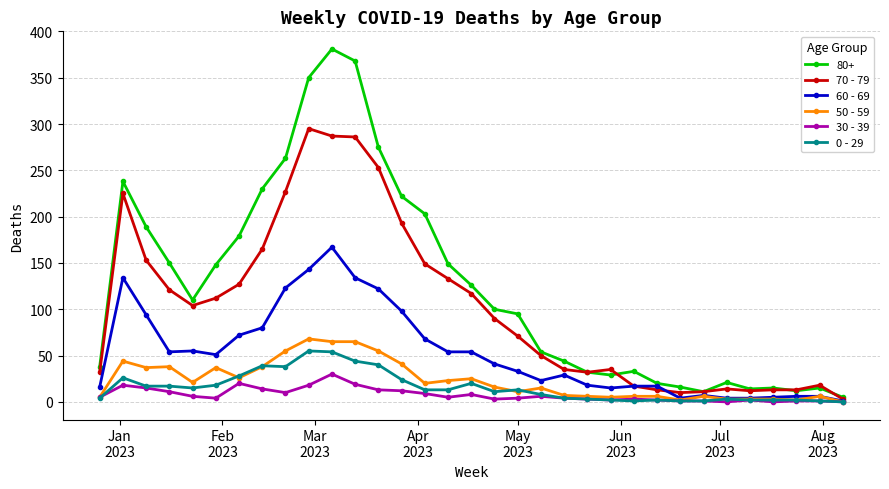

What is the greatest value displayed?

381